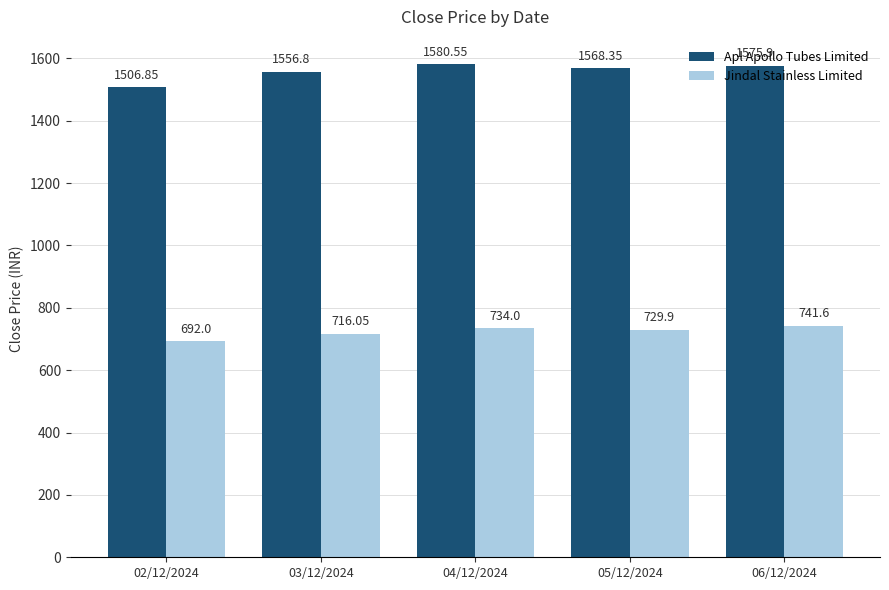

List the labels in order of Jindal Stainless Limited value, largest first.

06/12/2024, 04/12/2024, 05/12/2024, 03/12/2024, 02/12/2024